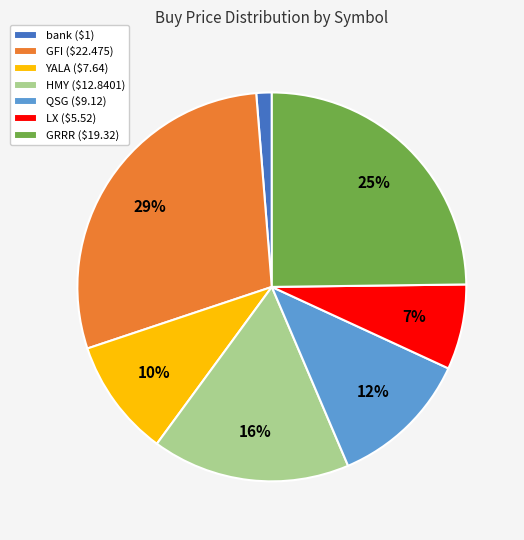

True or false: GRRR accounts for 14% of the total.

False